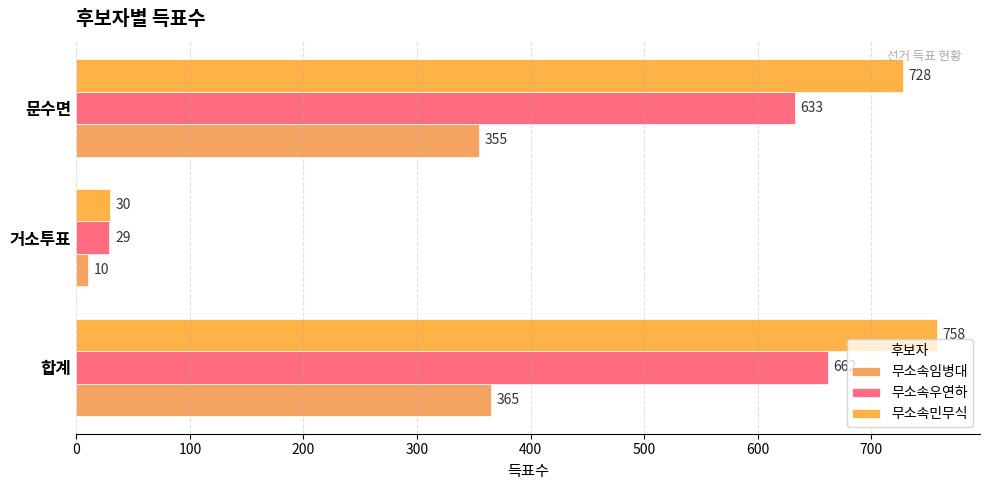

Rank the series by their maximum value, from lowest to highest.

무소속임병대, 무소속우연하, 무소속민무식